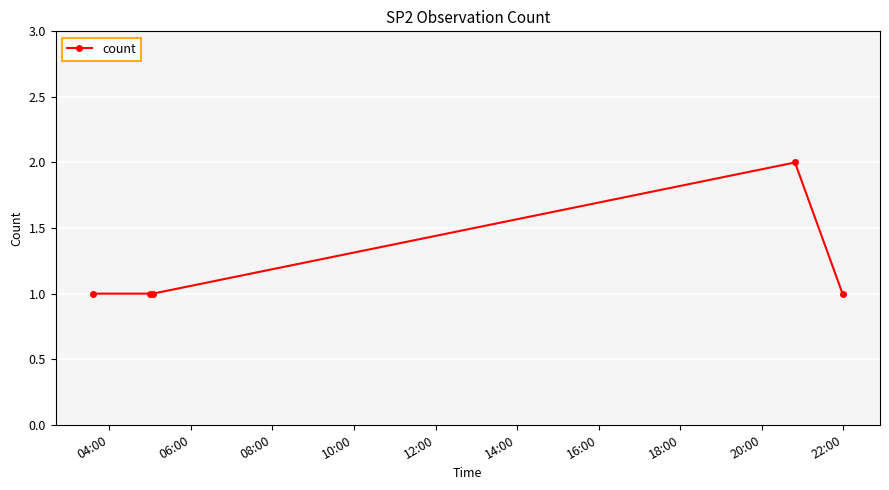

True or false: there are more than 0 points higher than both neighbors.

True